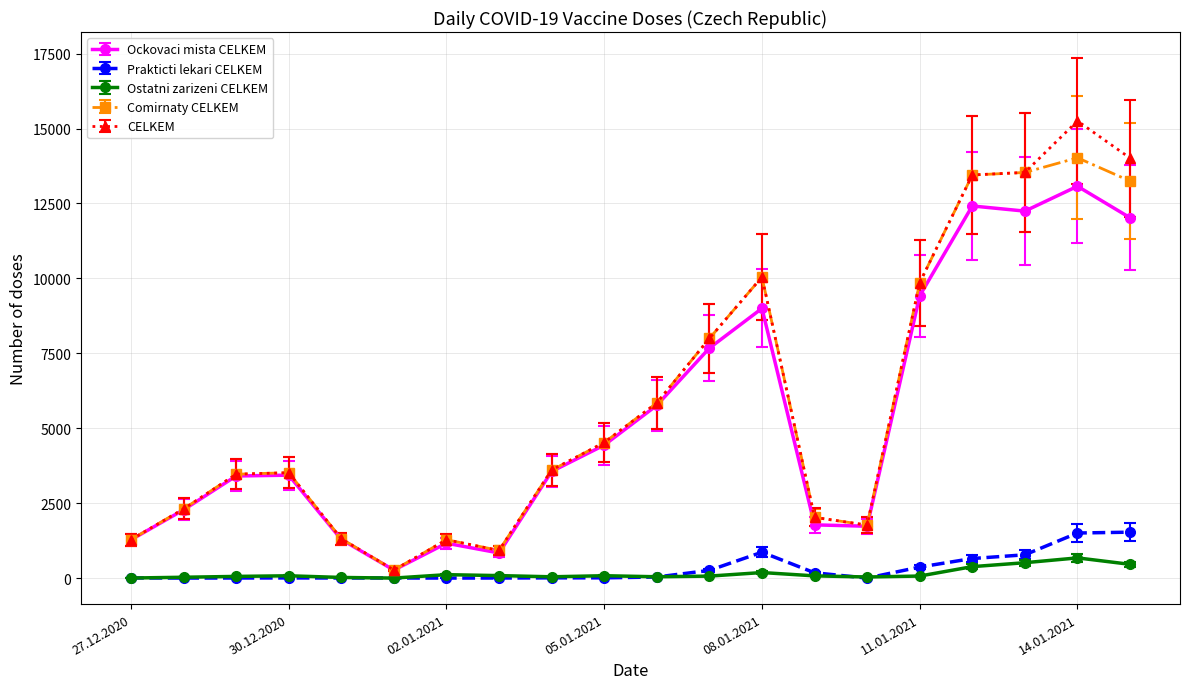

How many data points does each series have?

20